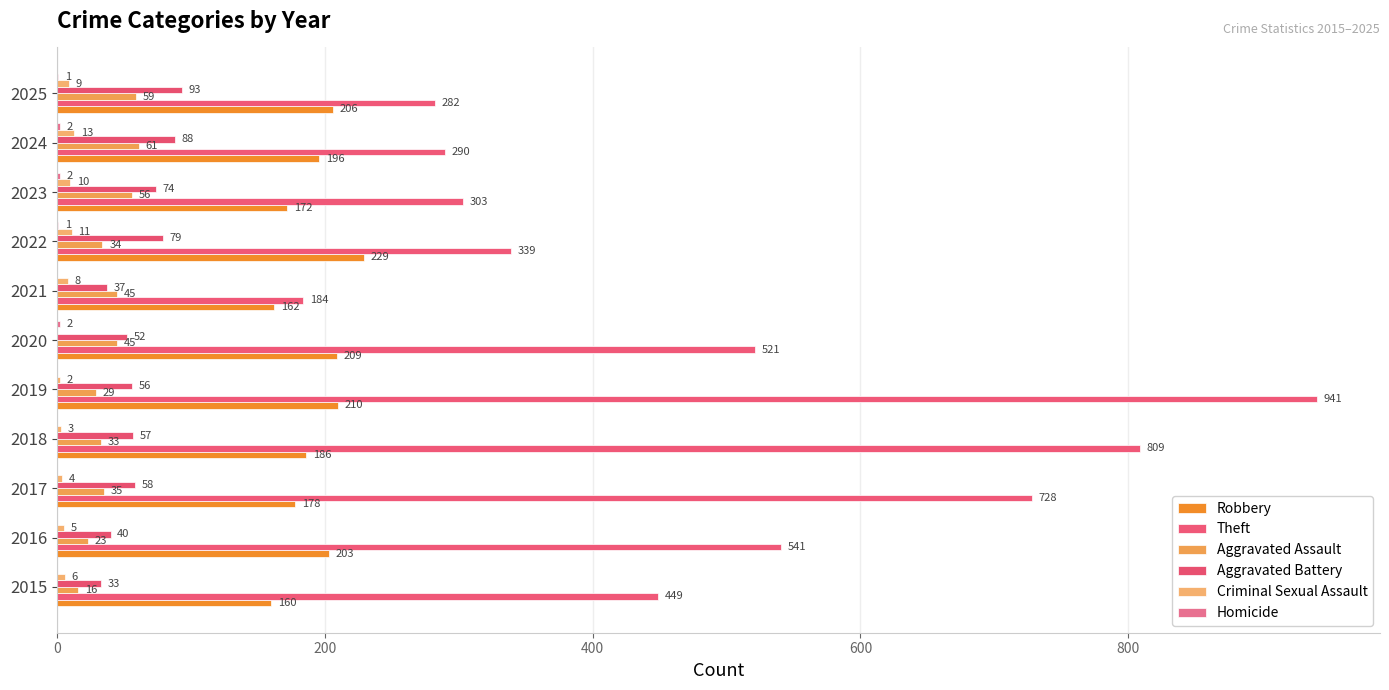

Which category has the highest value across all series?

2019